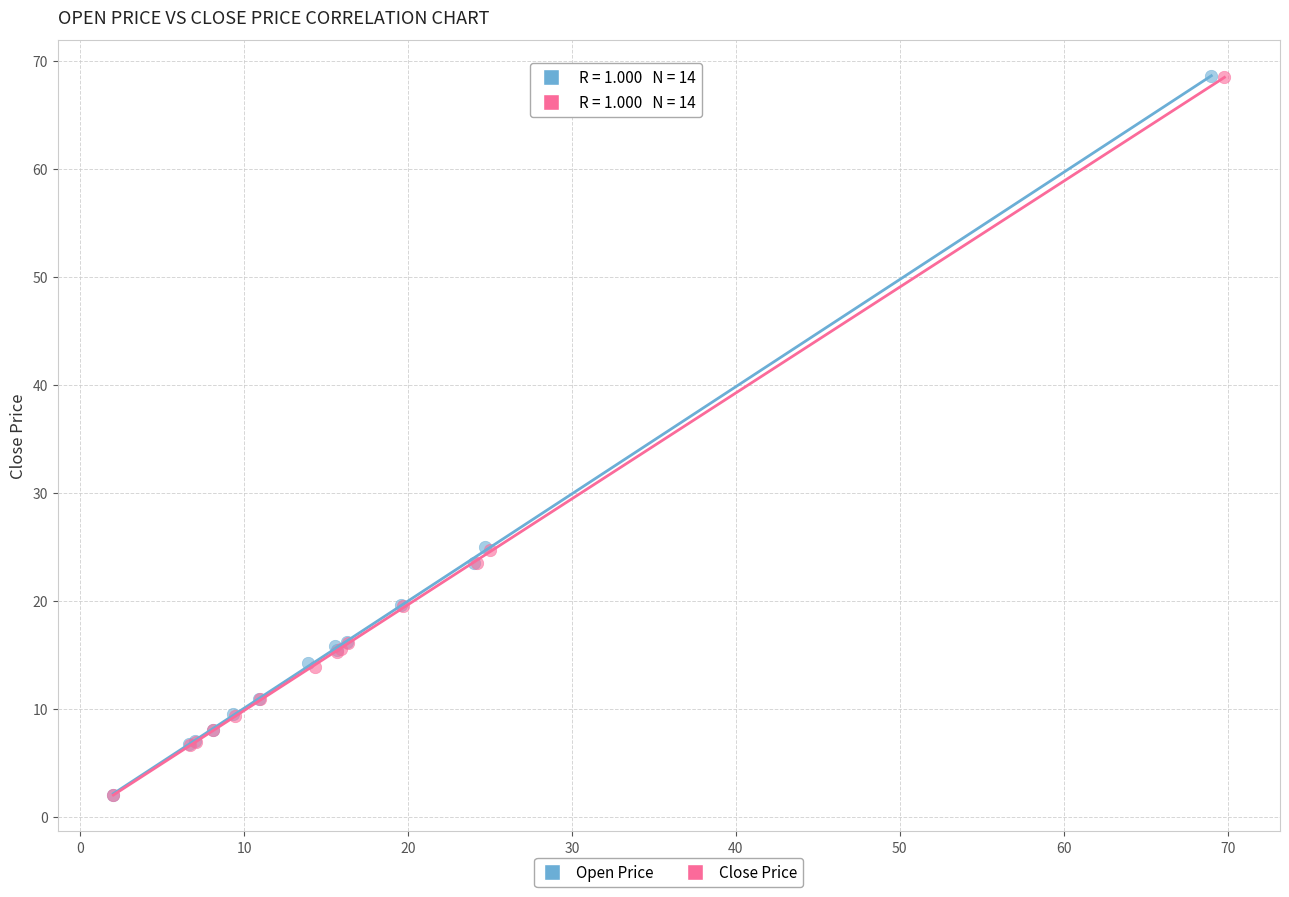

Which series has the largest Y range (max minus min)?

Open Price